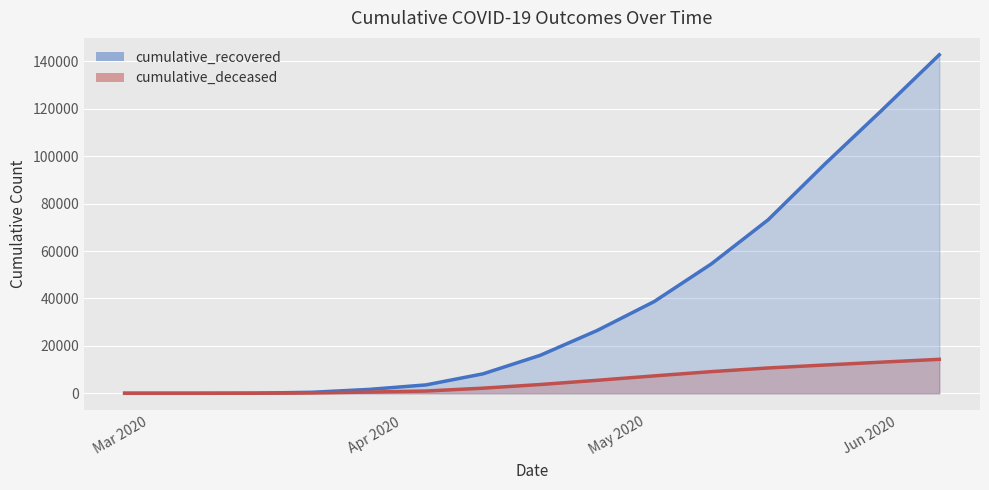

True or false: cumulative_recovered and cumulative_deceased intersect in this chart.

False